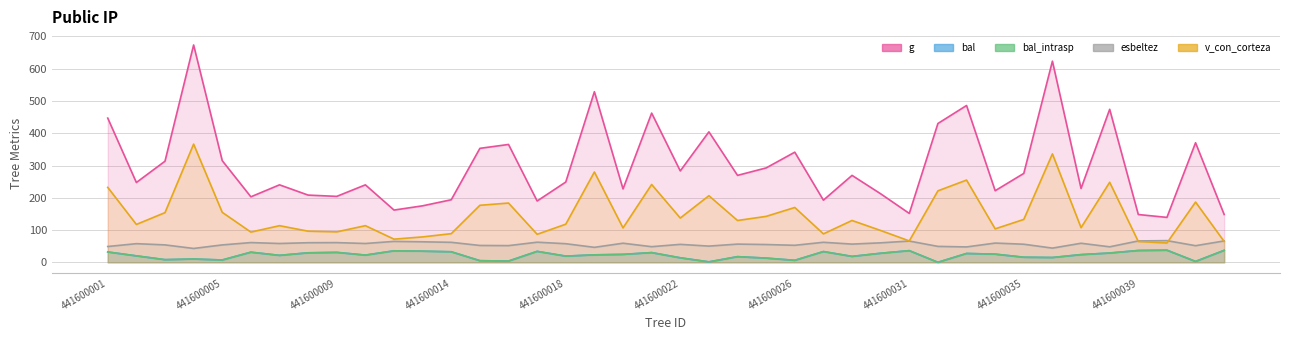

Reading right to left, what are all the values shown in this chart?

g: 148.1	370.5	139.2	148.1	474.2	228.9	623.4	275.6	221.9	486.0	430.2	151.5	212.3	269.4	192.6	341.3	292.6	269.4	404.4	283.2	462.4	227.4	528.7	248.8	190.1	365.3	353.2	193.9	175.1	161.9	240.1	204.3	208.3	240.1	203.0	315.0	673.6	313.3	247.3	447.0
bal: 37.1	2.7	37.5	36.6	28.8	23.8	14.8	15.7	25.3	27.4	0.0	36.1	28.1	18.3	33.3	6.1	13.0	17.5	1.4	13.9	30.1	24.6	23.1	19.2	33.9	3.8	5.0	32.7	34.5	35.6	22.3	30.7	29.4	21.5	31.4	7.2	10.2	8.2	20.0	32.0
bal_intrasp: 37.1	2.7	37.5	36.6	28.8	23.8	14.8	15.7	25.3	27.4	0.0	36.1	28.1	18.3	33.3	6.1	13.0	17.5	1.4	13.9	30.1	24.6	23.1	19.2	33.9	3.8	5.0	32.7	34.5	35.6	22.3	30.7	29.4	21.5	31.4	7.2	10.2	8.2	20.0	32.0
esbeltez: 66.2	51.5	67.2	66.2	48.0	59.1	44.0	56.0	59.6	47.7	49.3	65.8	60.4	56.5	62.1	52.7	55.1	56.4	50.2	55.6	48.4	59.2	46.4	57.6	62.3	51.7	52.2	61.9	63.6	64.8	58.3	61.0	60.7	58.3	61.2	53.9	42.9	54.0	57.8	49.0
v_con_corteza: 64.5	186.7	59.9	64.5	248.0	107.3	336.1	132.9	103.7	254.9	221.5	66.3	98.6	129.6	88.1	169.9	142.4	129.6	206.4	137.2	241.2	106.6	279.9	118.1	86.8	183.7	176.7	88.8	78.8	71.8	113.5	94.3	96.5	113.5	93.7	154.8	366.3	153.9	117.4	232.2